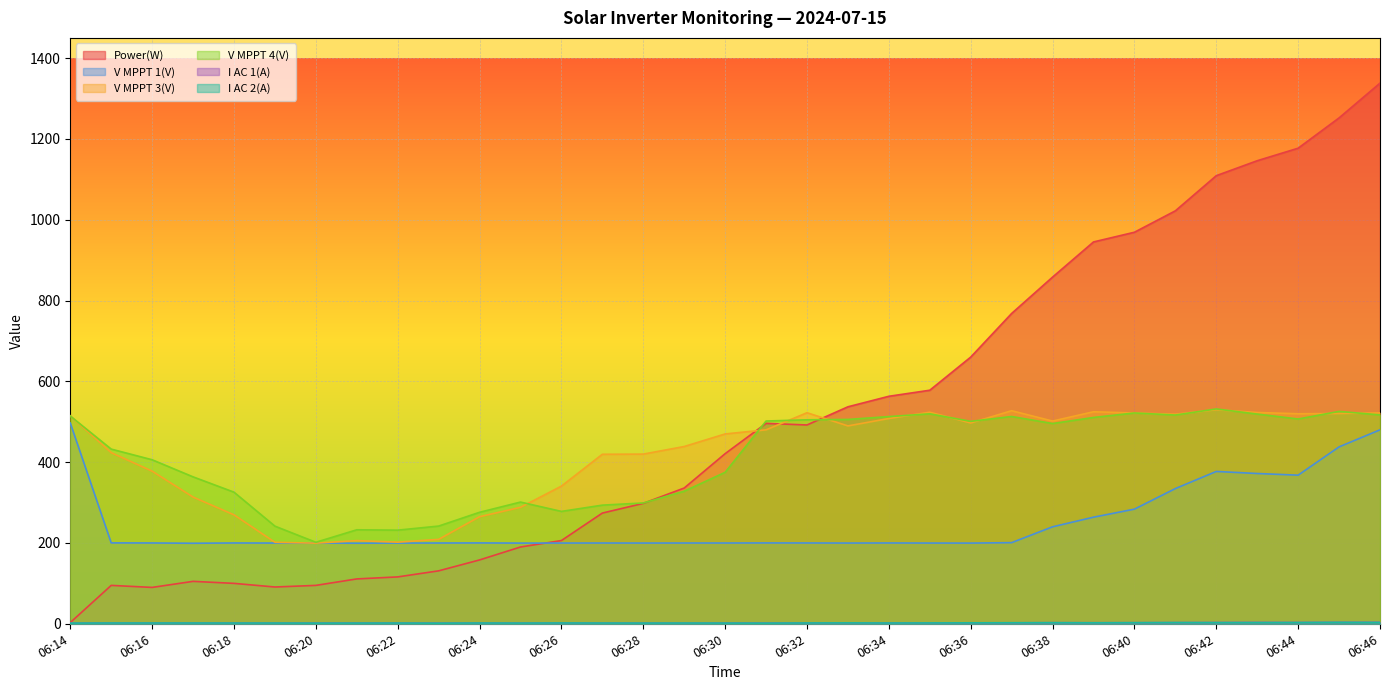

Which series has the largest total across all categories?

Power(W)